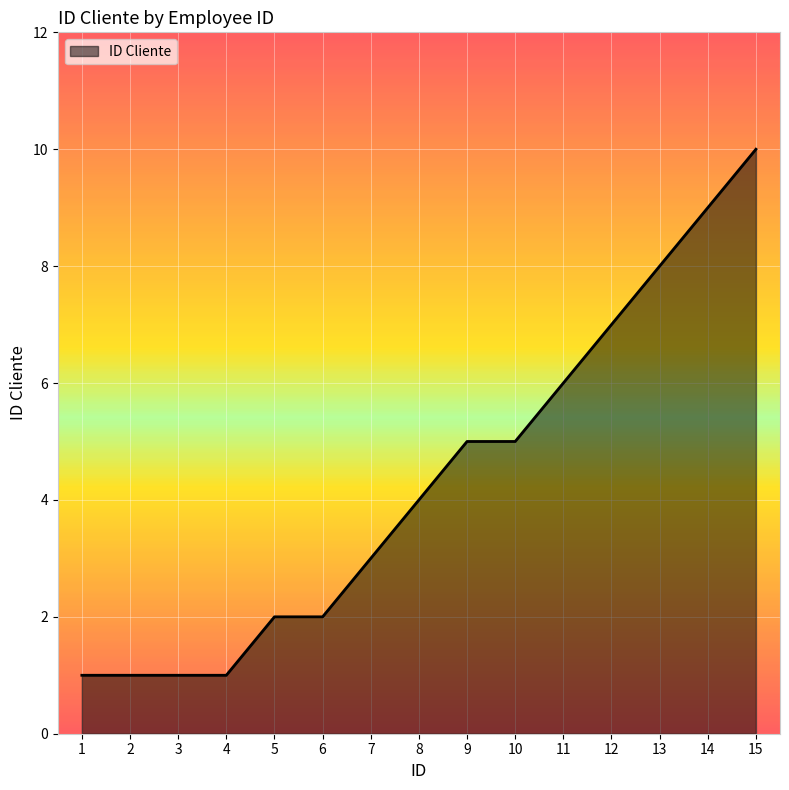

Reading left to right, extract all data points from this chart.

1	1	1	1	2	2	3	4	5	5	6	7	8	9	10